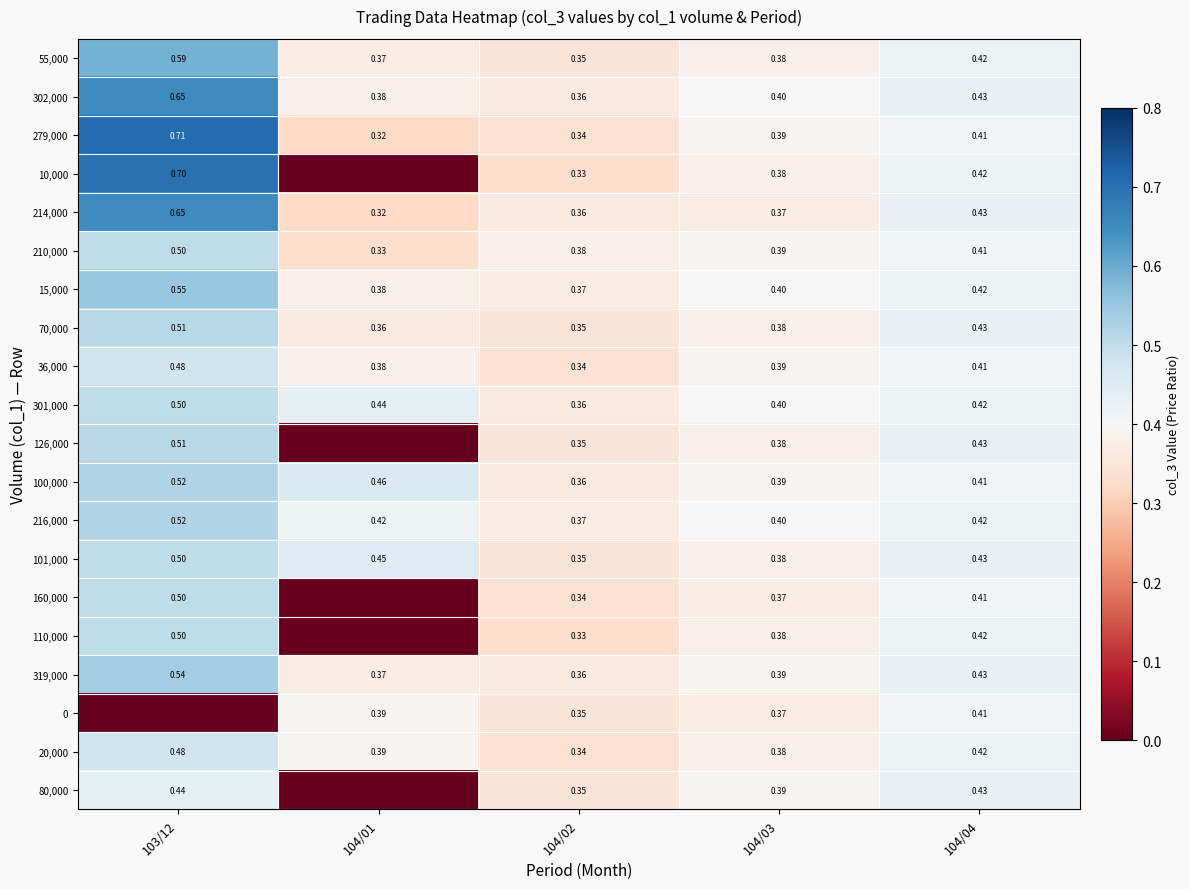

Between 104/01 and 104/03, which is larger?

104/03